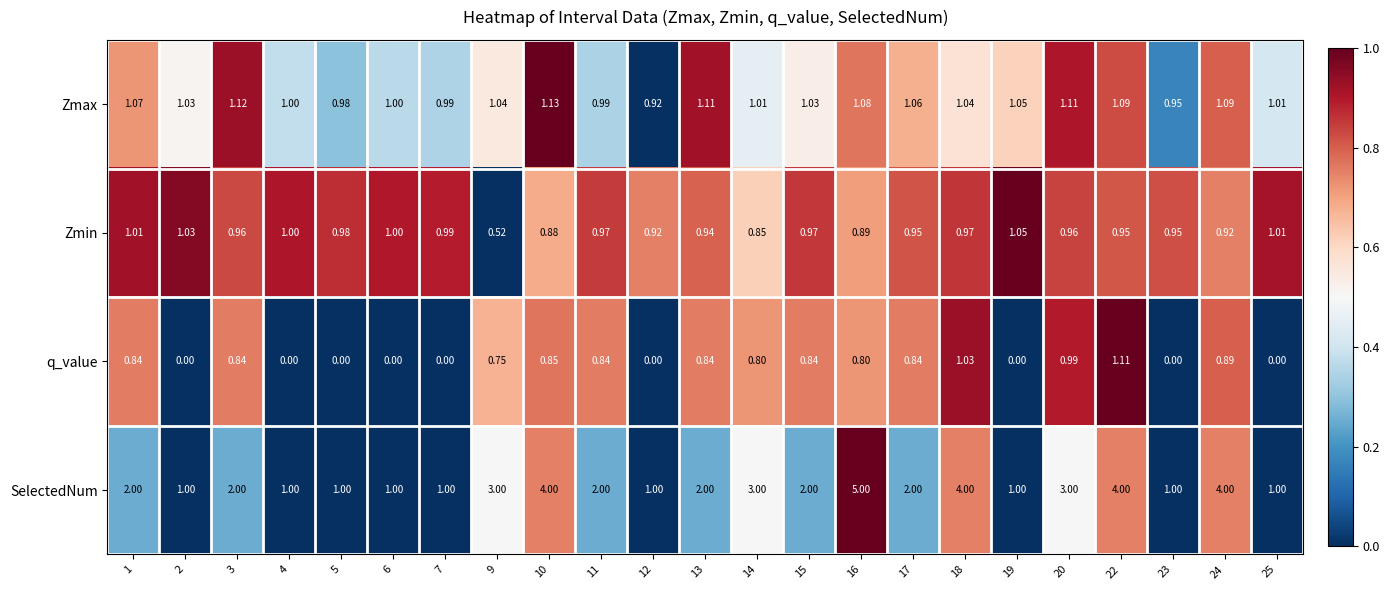

Is the value of SelectedNum at 6 greater than the value of Zmin at 11?

Yes